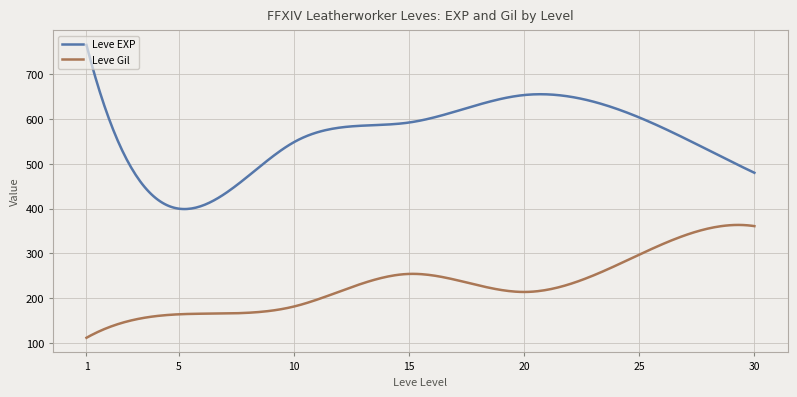

What is the difference between the maximum and minimum values in the Leve Gil series?

251.7